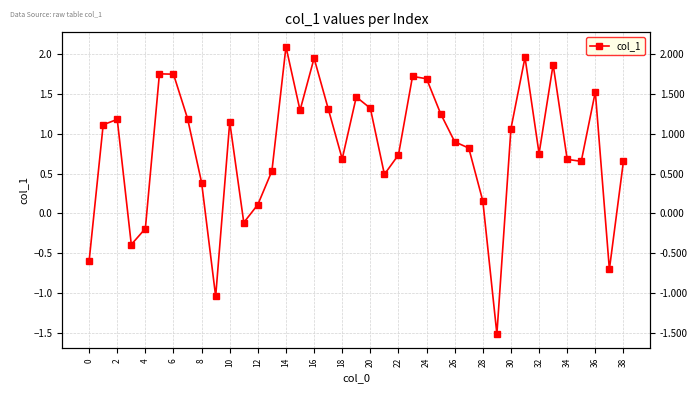

What is the change in value from 28 to 30?

+0.9